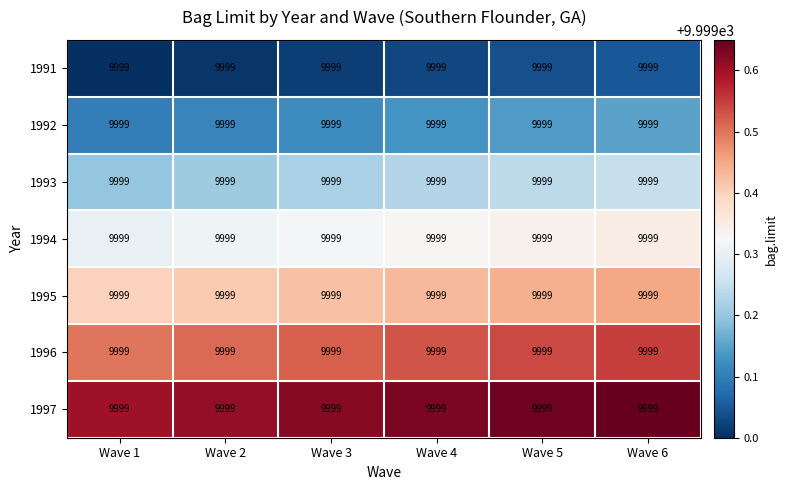

What value does the 1995 series have at Wave 4?

9999.4